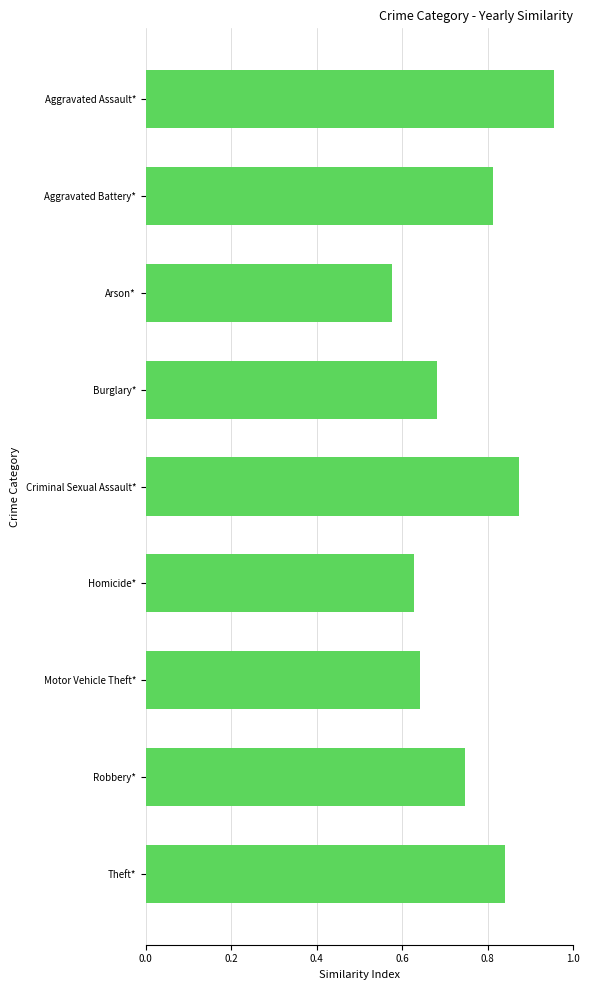

True or false: the data shows 0.4 at Criminal Sexual Assault*.

False